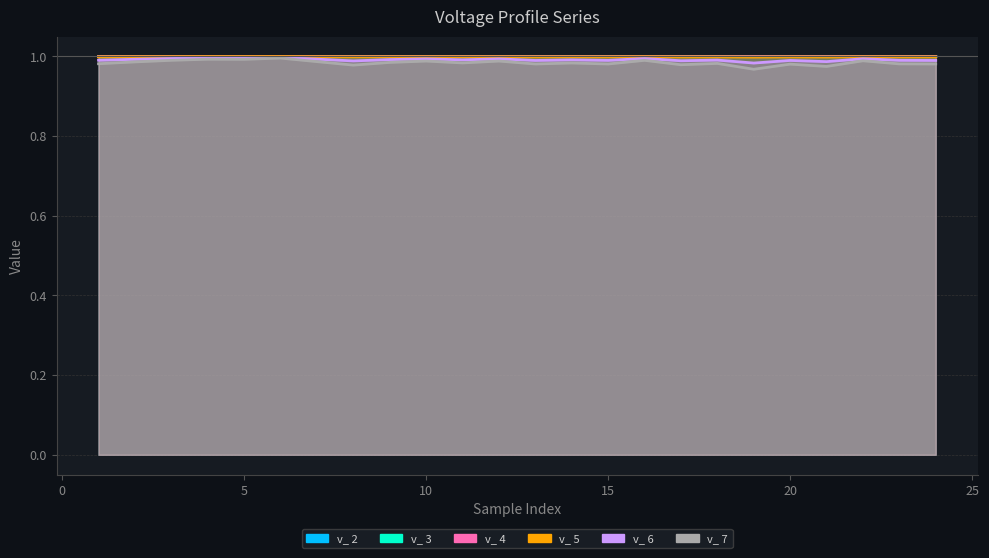

True or false: v_ 4 has a value of 1.0 at 17.

True